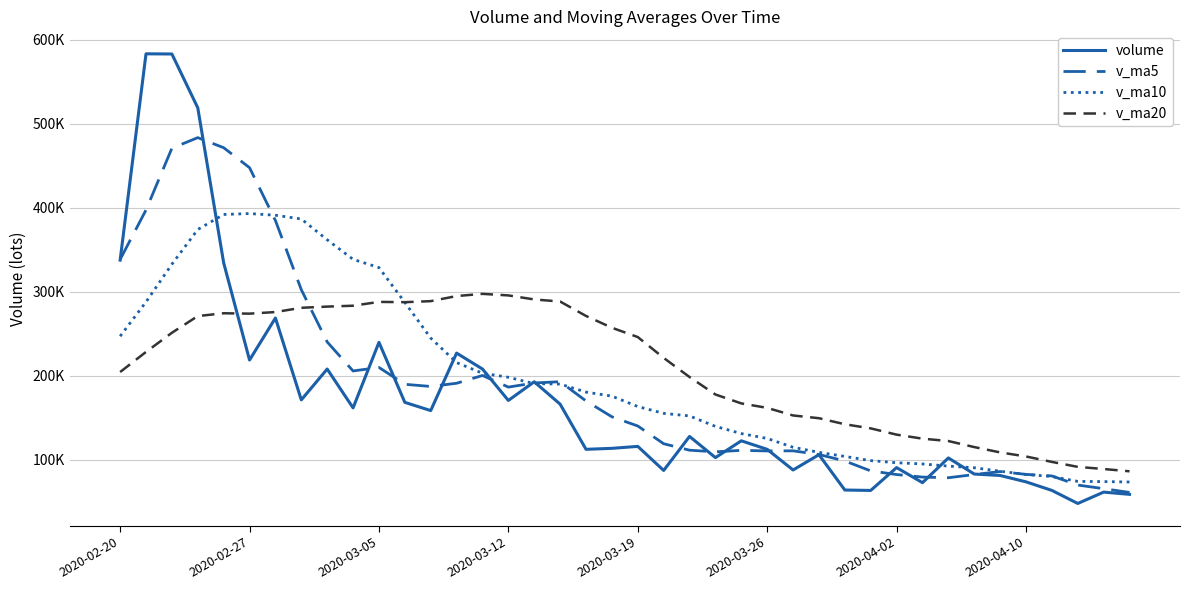

What is the difference between the second highest and minimum values in the volume series?

535147.2